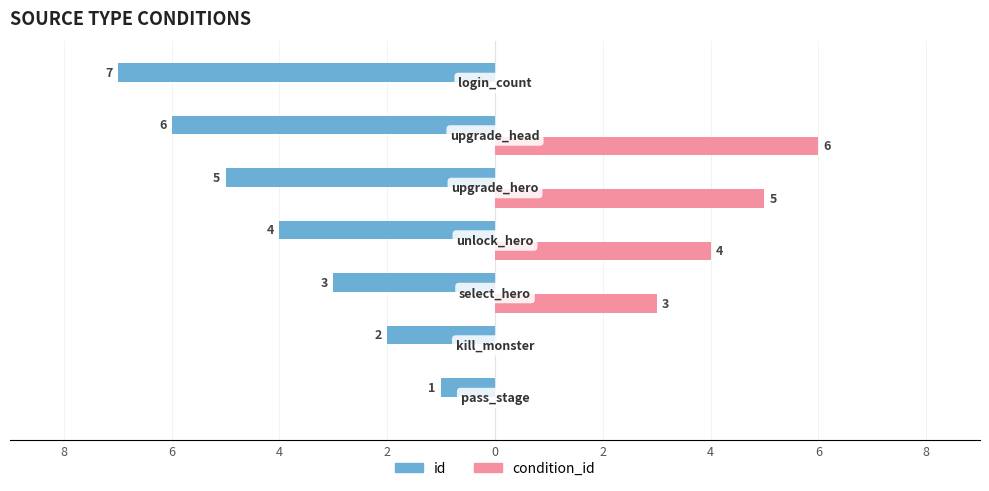

What are all the series names shown in the legend?

id, condition_id